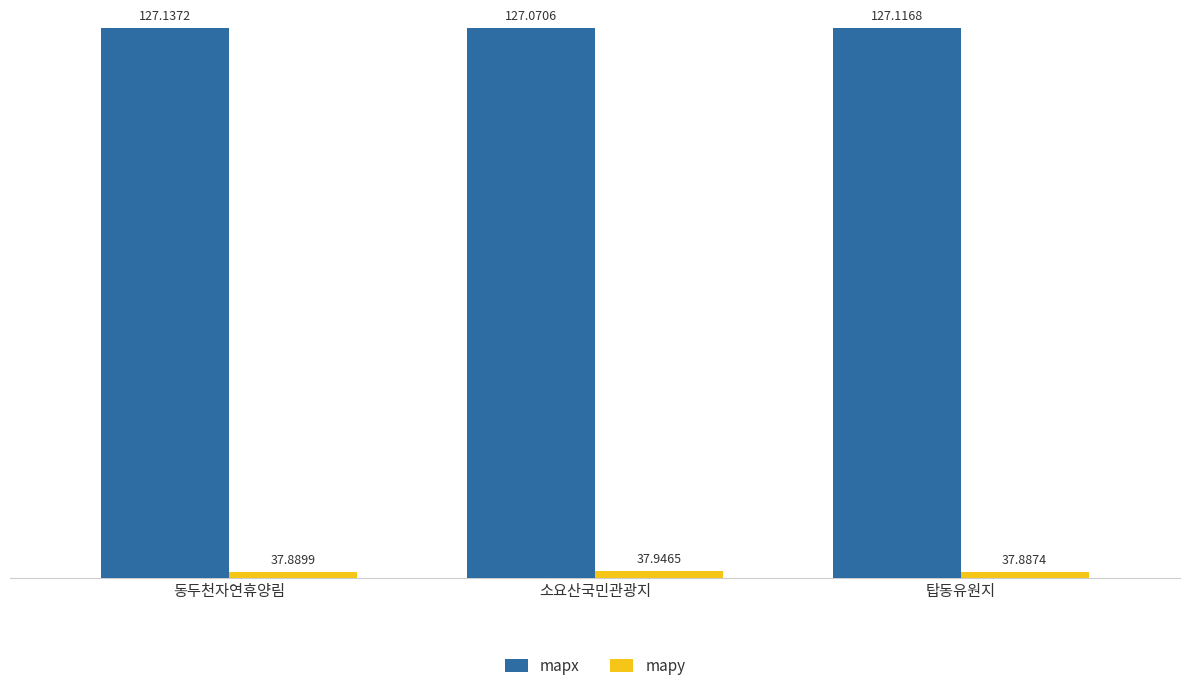

What is the total value across all series at 동두천자연휴양림?

165.0